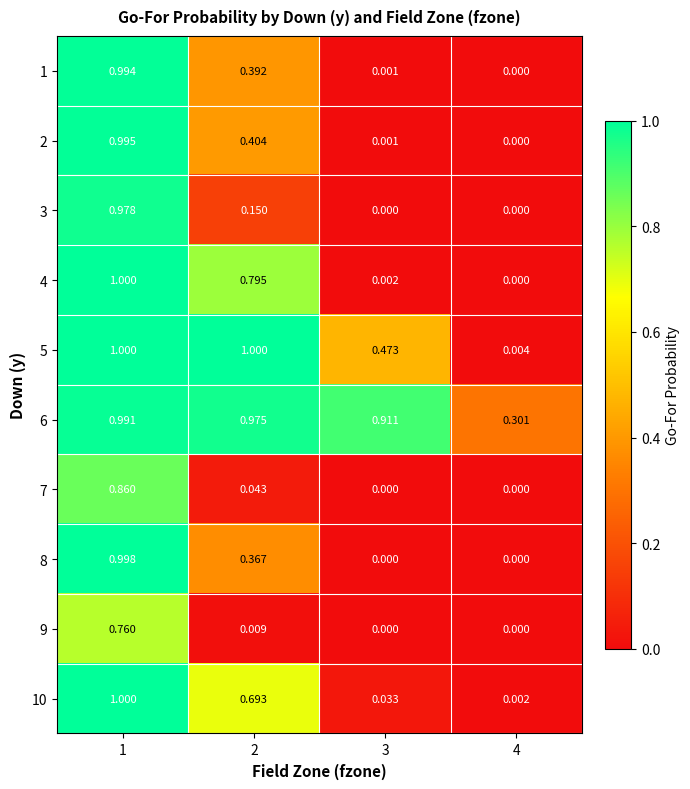

At 4, list the series in order from smallest to largest.

1, 2, 3, 4, 7, 8, 9, 10, 5, 6